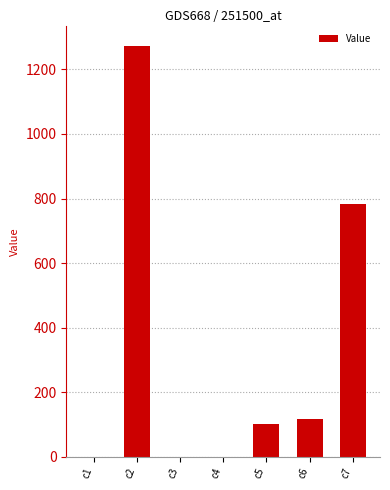

What is the maximum value shown in the chart?

1271.9